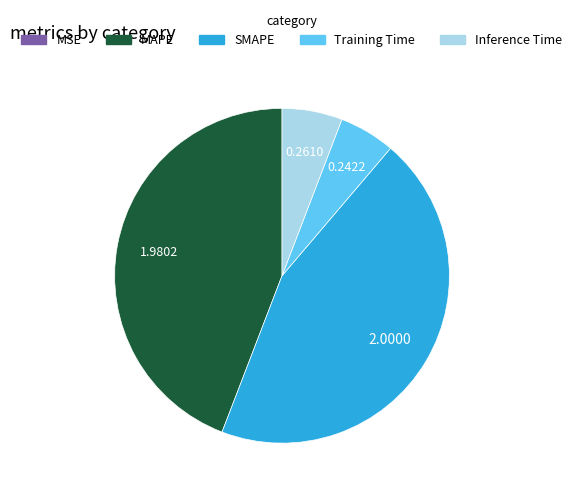

Which has a higher value, SMAPE or Training Time?

SMAPE